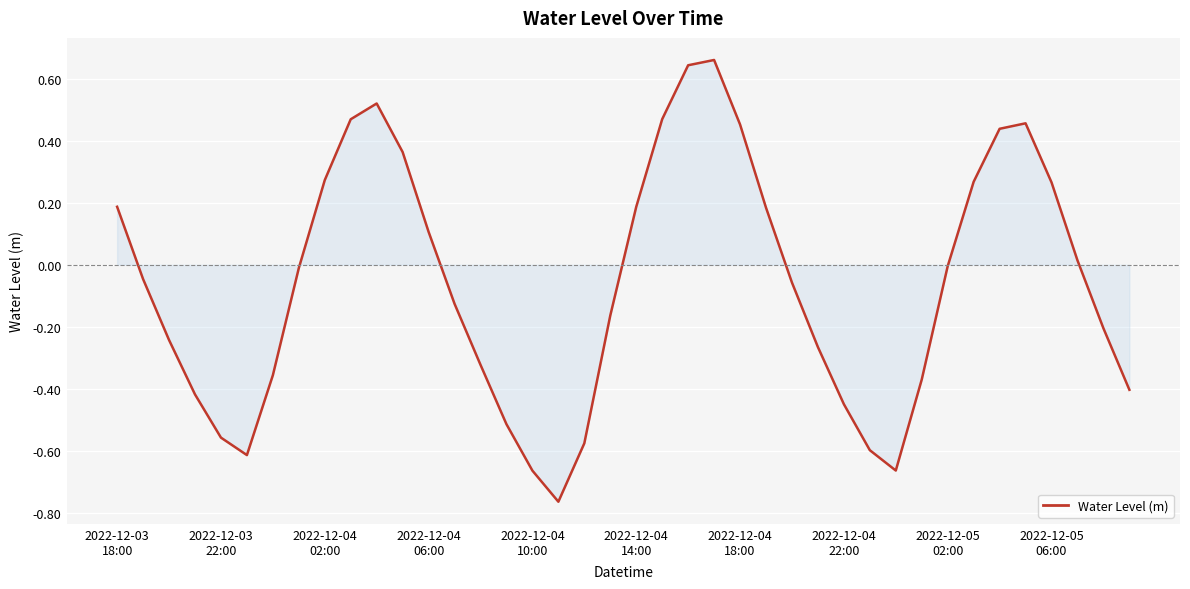

What is the difference between the maximum and minimum values?

1.4